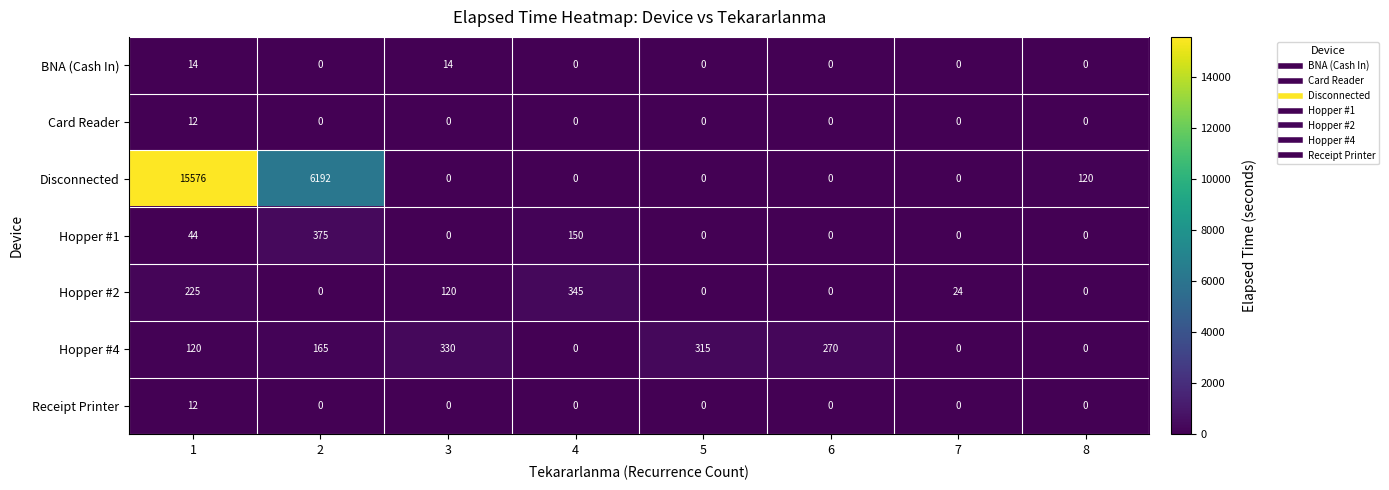

True or false: Receipt Printer has a value of -8 at 8.

False